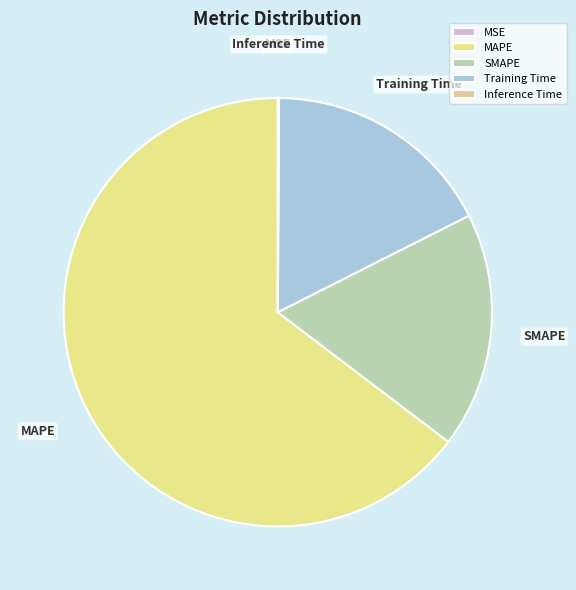

Between MAPE and SMAPE, which is larger?

MAPE